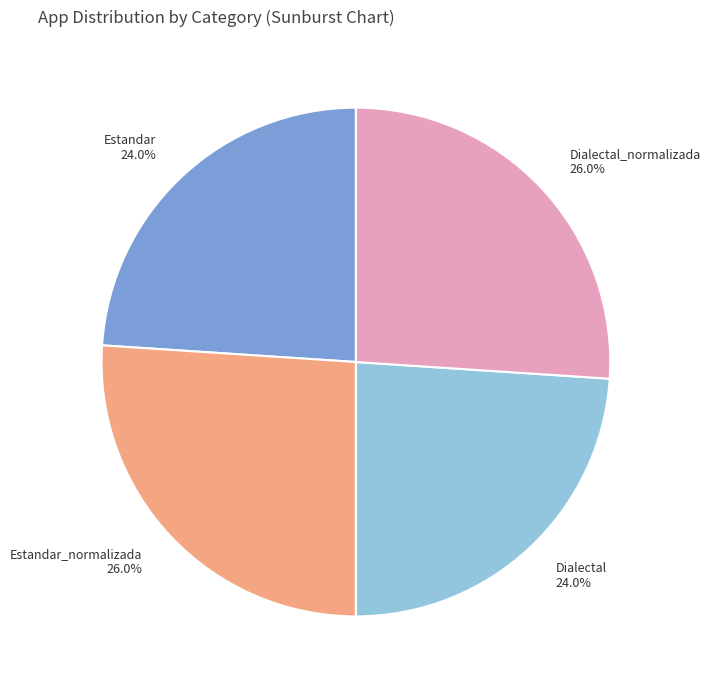

True or false: Dialectal_normalizada accounts for 15% of the total.

False